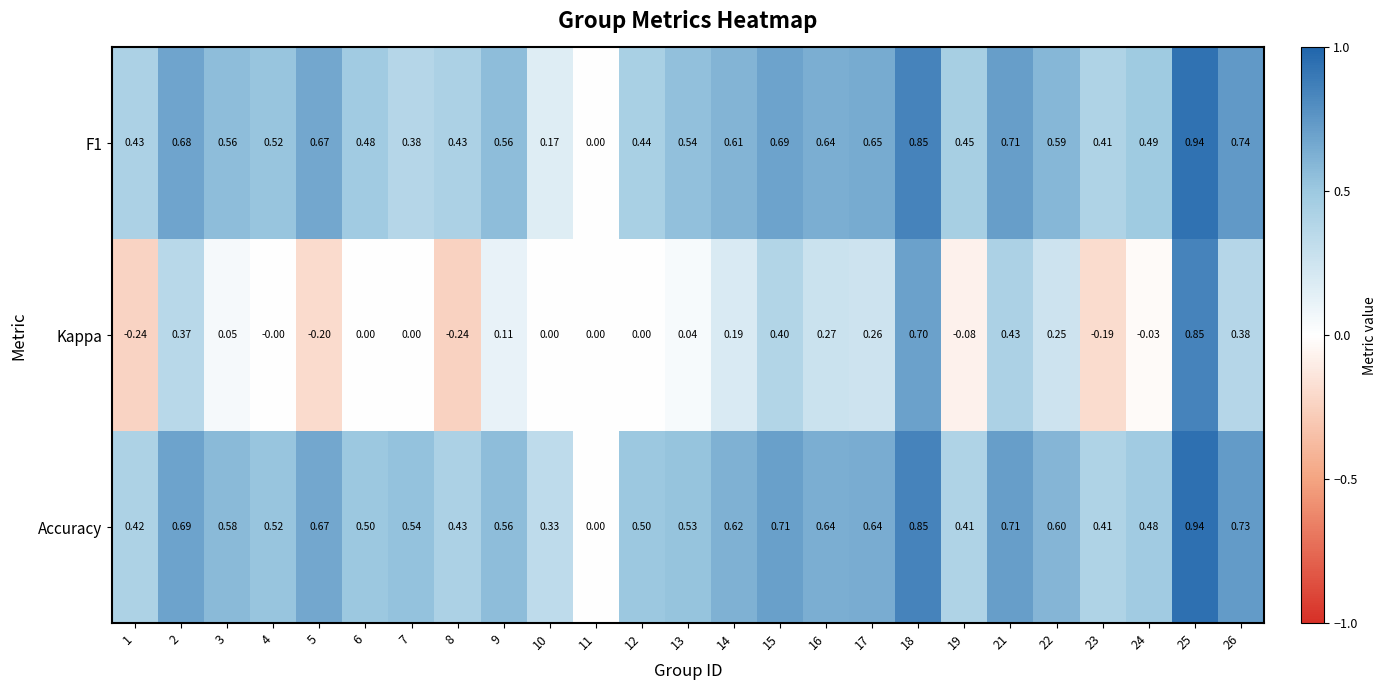

Which series changed the most between 6 and 26?

Kappa